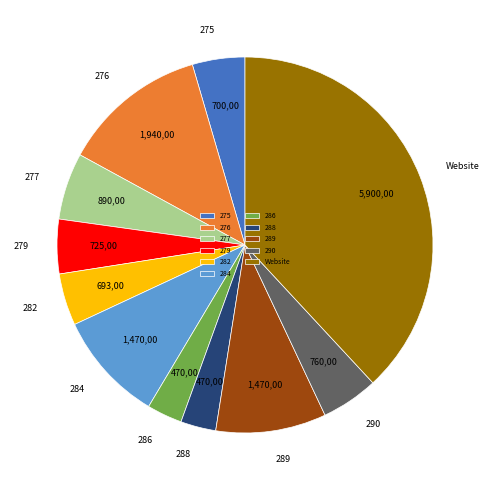

Is it true that 276 is 25% of the pie?

False